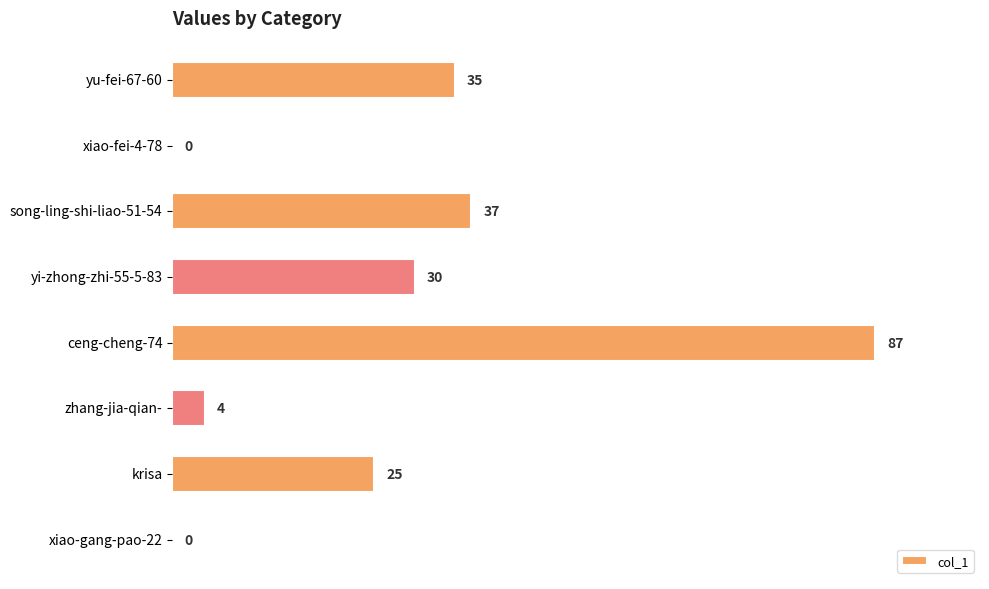

What is the change in value from song-ling-shi-liao-51-54 to krisa?

-12